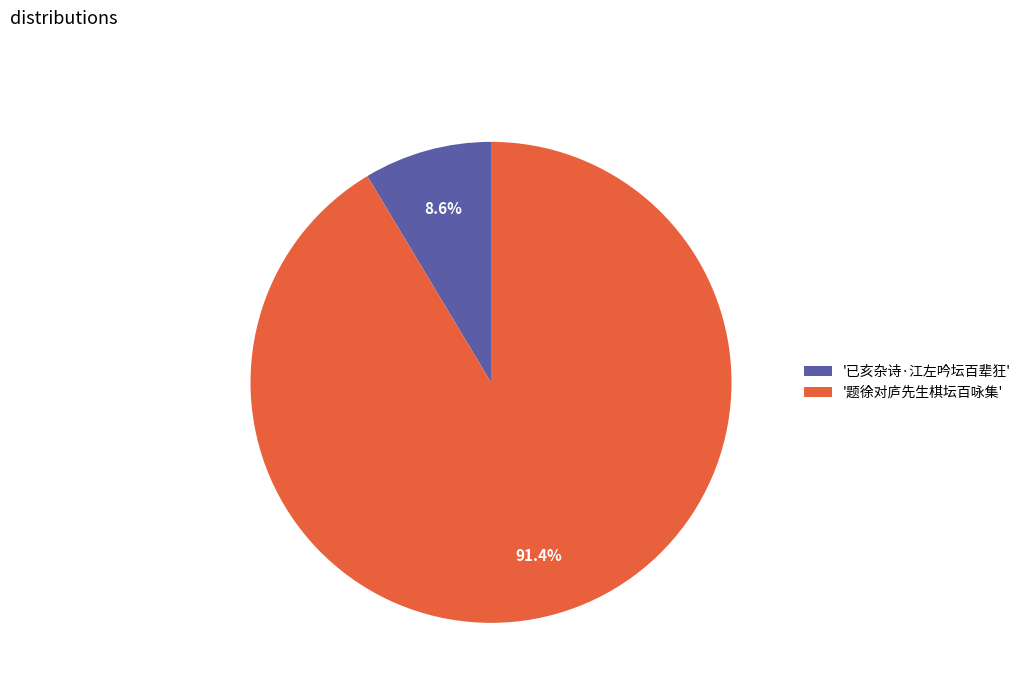

What is the ratio of the value at '题徐对庐先生棋坛百咏集' to the value at '已亥杂诗·江左吟坛百辈狂'?

10.6